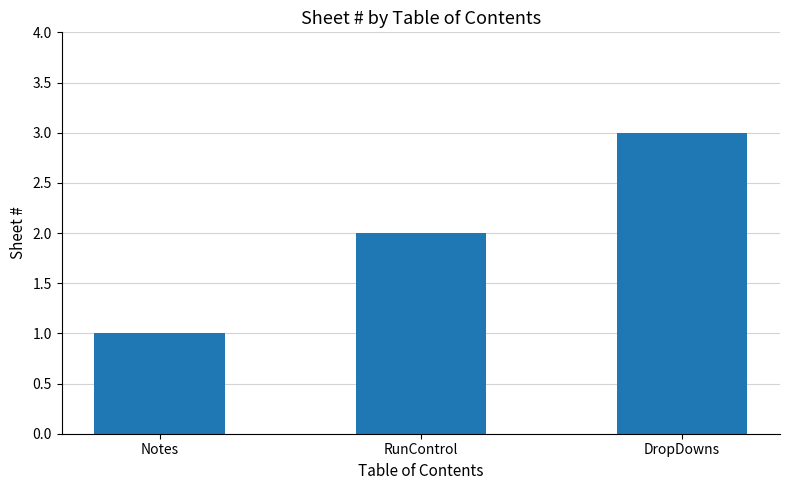

What is the change in value from RunControl to DropDowns?

+1